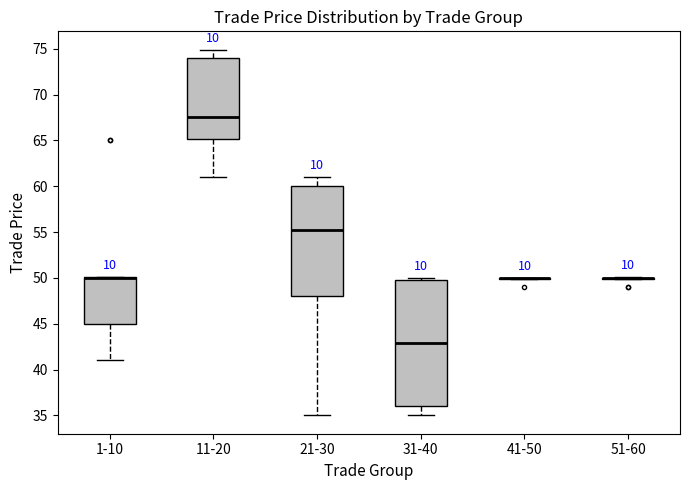

Reading left to right, read every box against the y-axis: the position of its median line, the range the box covers, and the ends of its whiskers. The values are not printed on the chart, so give them approximately, as read against the axis.

1-10: median 50.0 (drawn on the box's upper edge), box 45.0 to 50.0, whiskers 41.0 to 50.0
11-20: median 67.5, box 65.0 to 74.0, whiskers 61.0 to 75.0
21-30: median 55.5, box 48.0 to 60.0, whiskers 35.0 to 61.0
31-40: median 43.0, box 36.0 to 50.0, whiskers 35.0 to 50.0 (just above the box's upper edge)
41-50: box collapsed to a line at 50.0, whiskers 50.0 to 50.0
51-60: box collapsed to a line at 50.0, whiskers 50.0 to 50.0